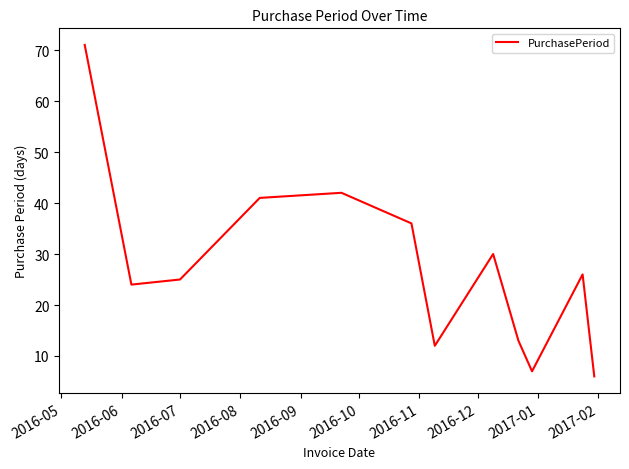

What is the maximum value shown in the chart?

71